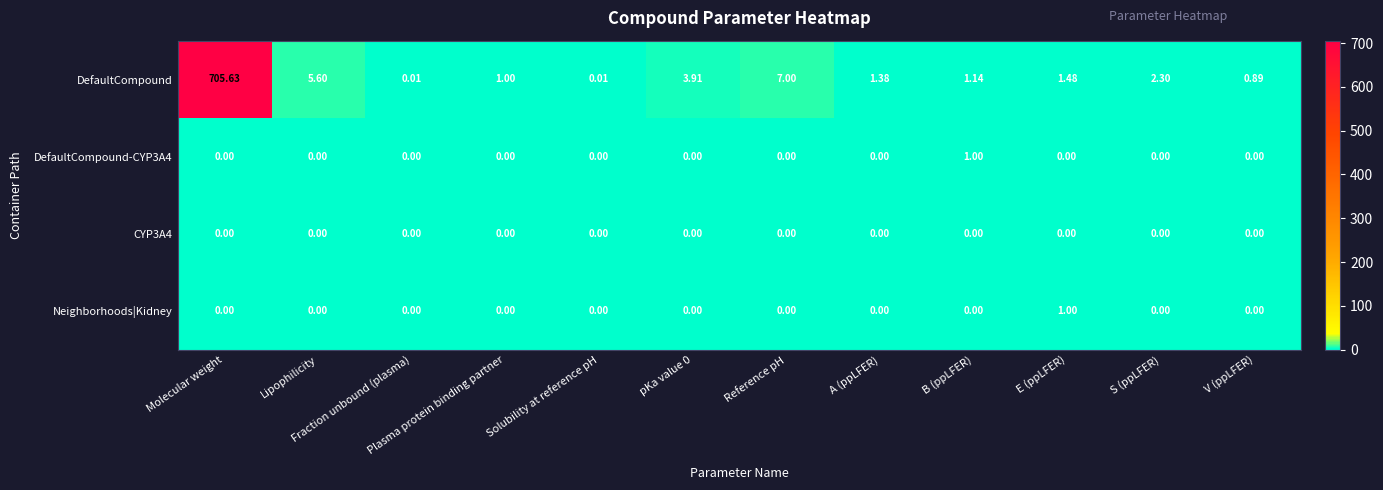

How many categories are shown in the chart?

12